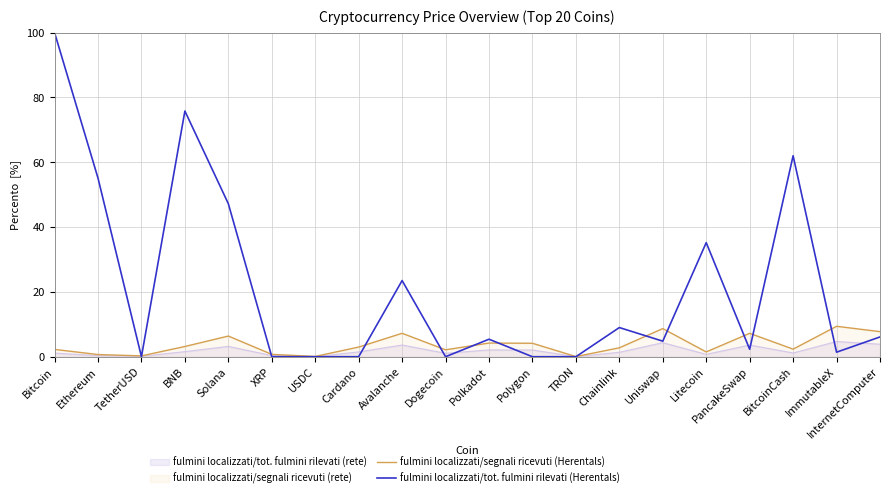

What is the label of the 13th point from the left?

TRON